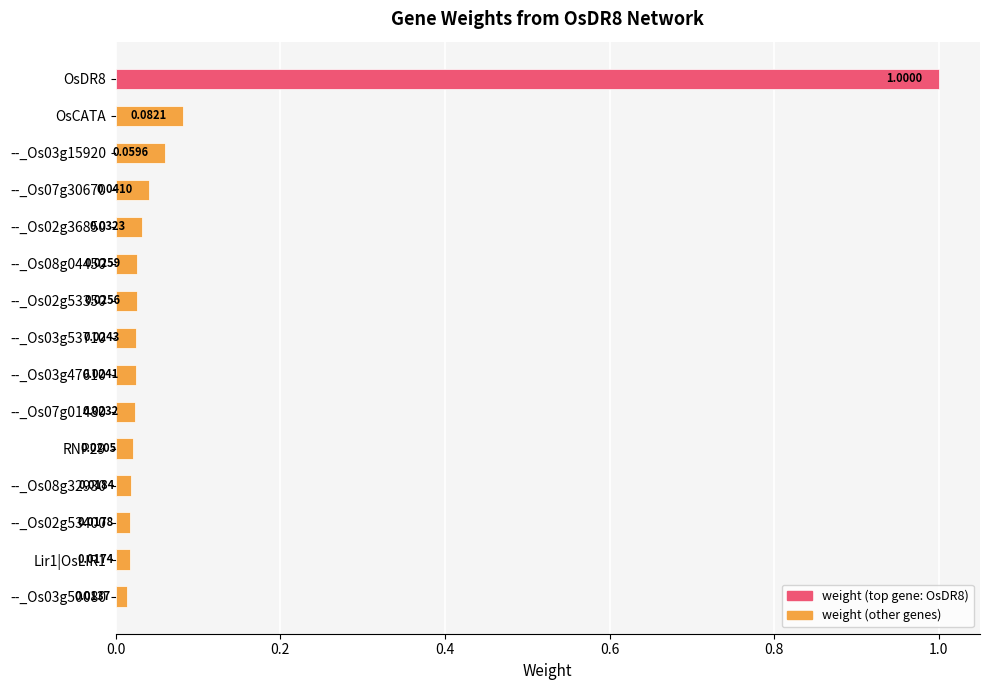

What is the label of the 2nd bar from the top?

OsCATA